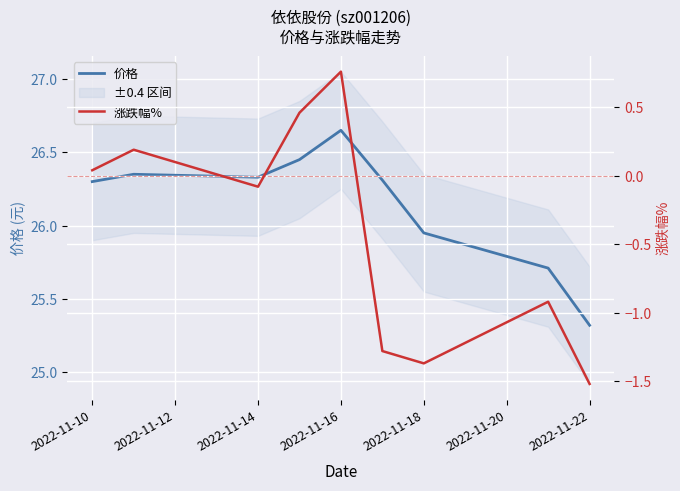

At which label does 价格 reach its peak?

2022-11-16